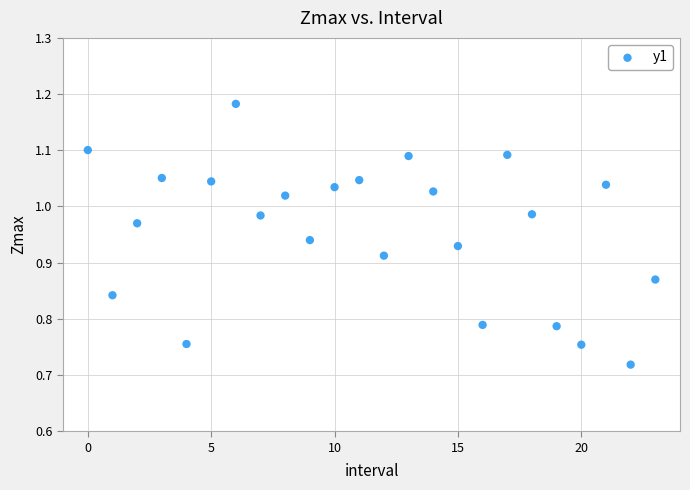

What is the range of Y values (max minus min)?

0.5